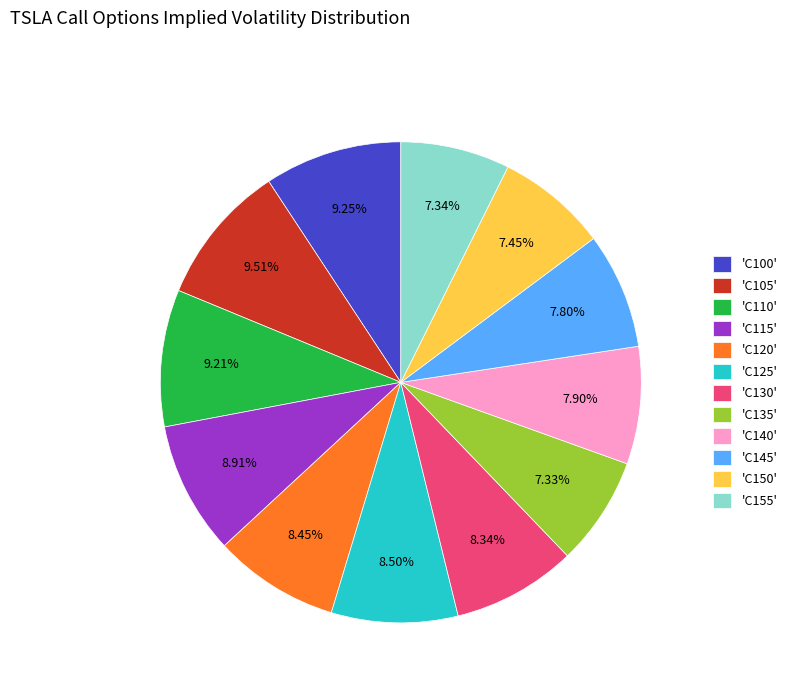

Is there any slice that represents more than half of the pie?

No